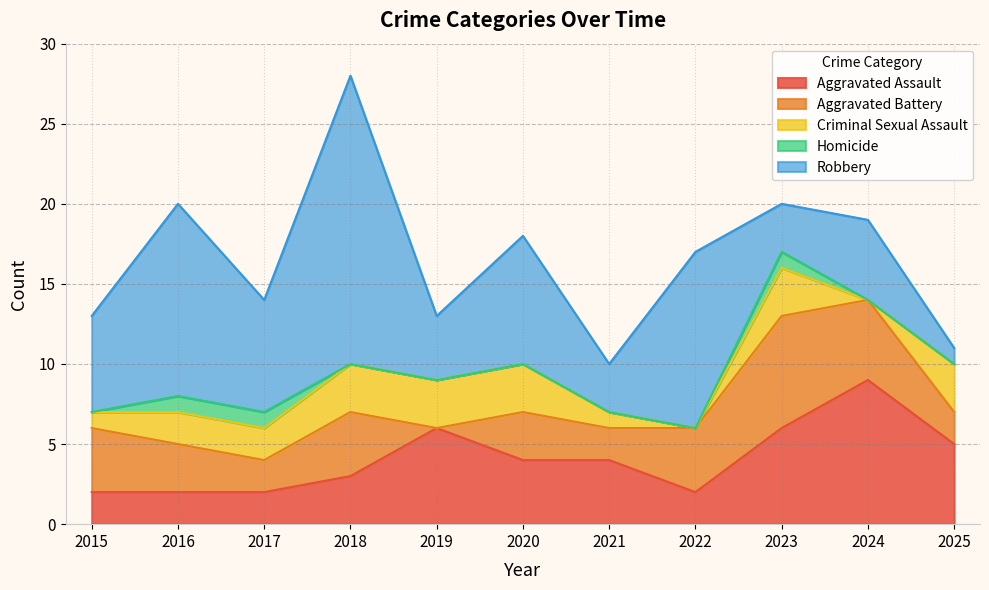

Is the value of Criminal Sexual Assault at 2021 greater than the value of Homicide at 2017?

No